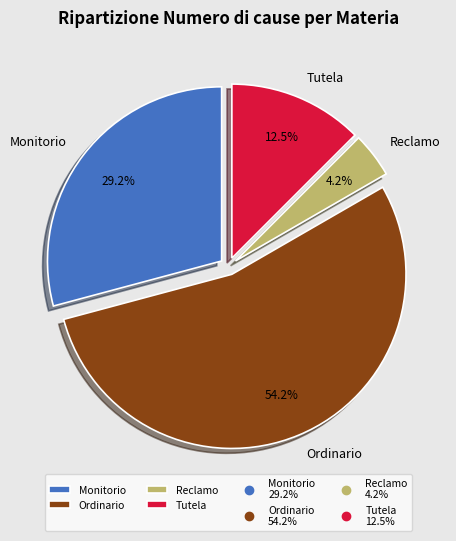

Which category accounts for the majority?

Ordinario